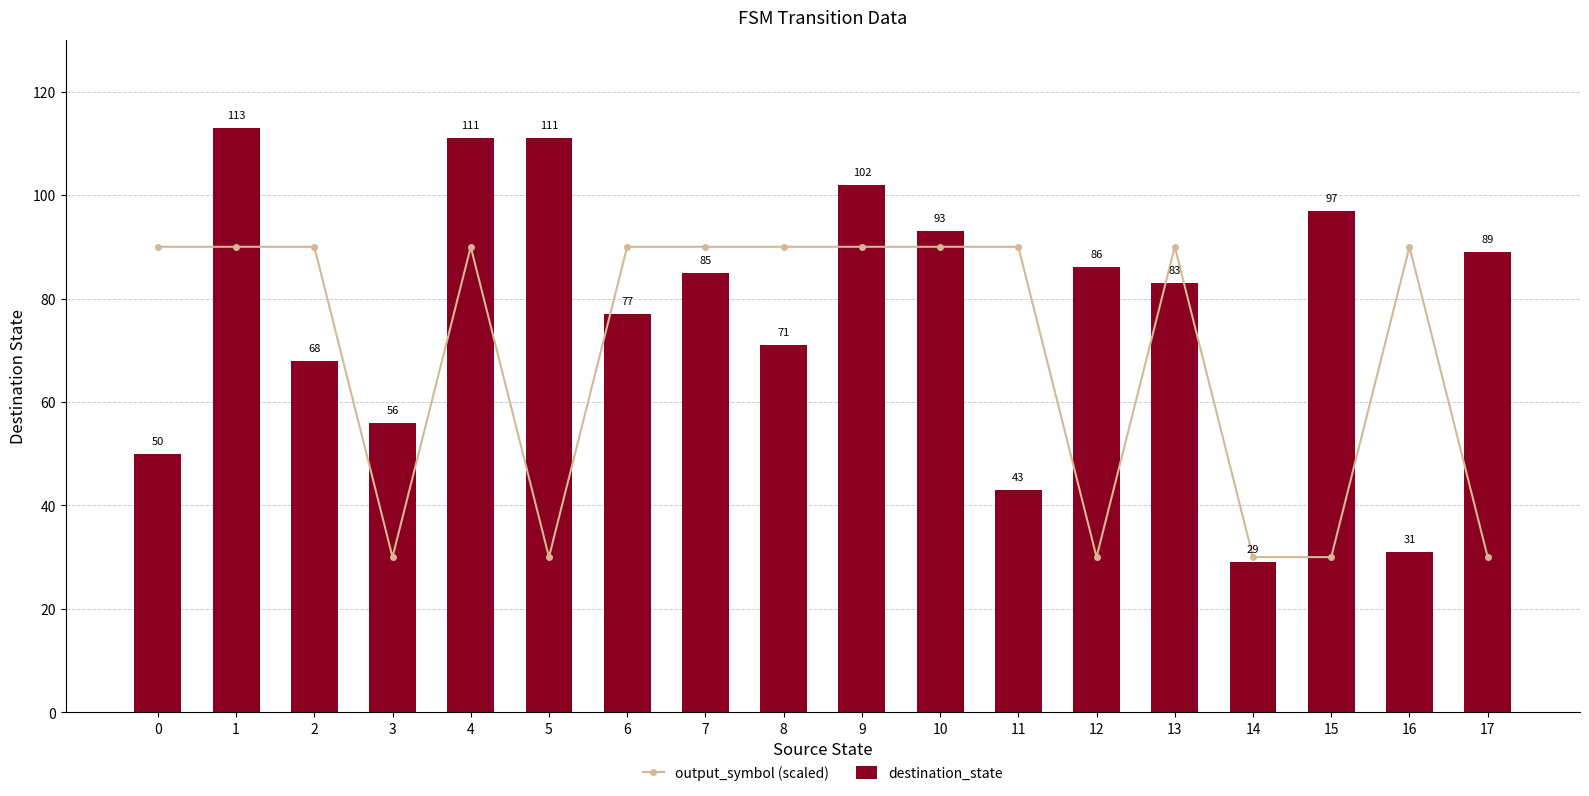

What is the sum of all output_symbol (scaled) values?

1260